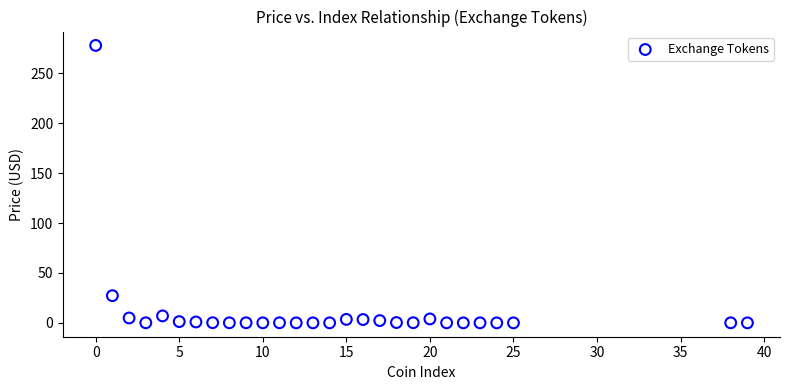

What Y value in the scatter plot is closest to 139?

27.2